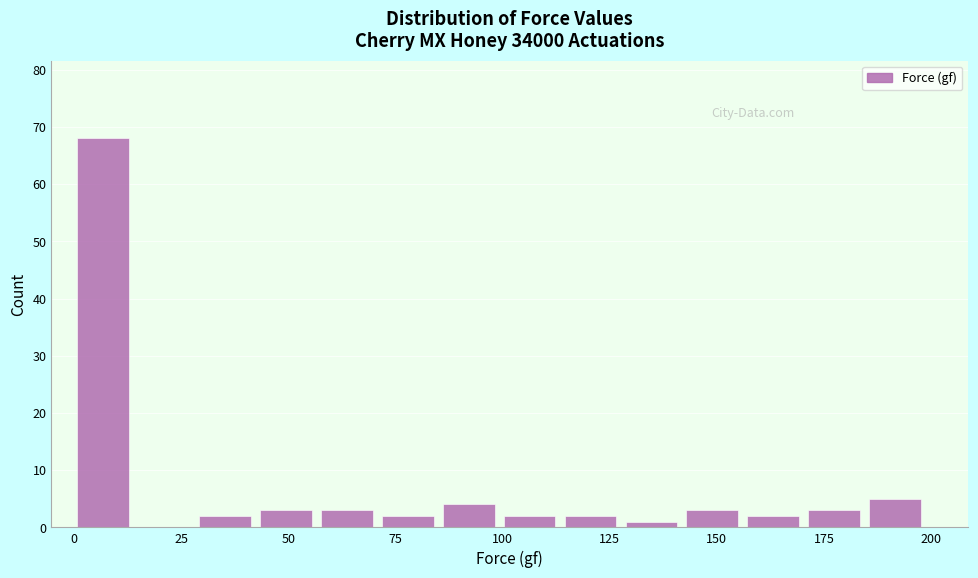

Around what value on the x-axis is the tallest bar? Give the approximate position of its centre, as read against the axis.

5